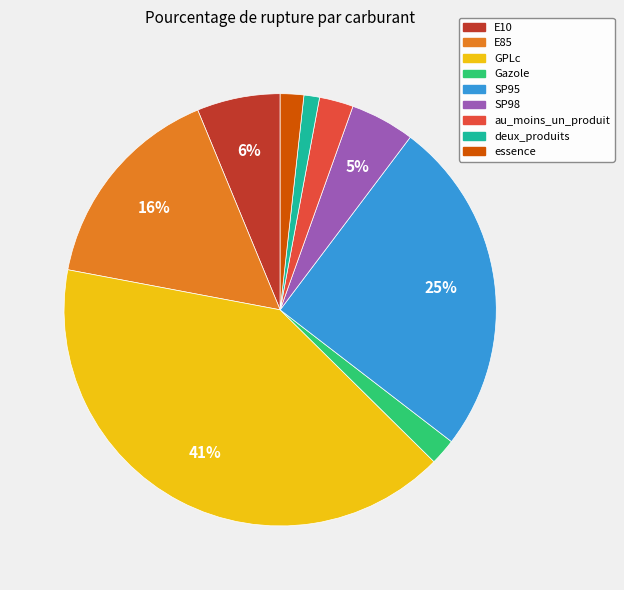

Which slice is the smallest?

deux_produits